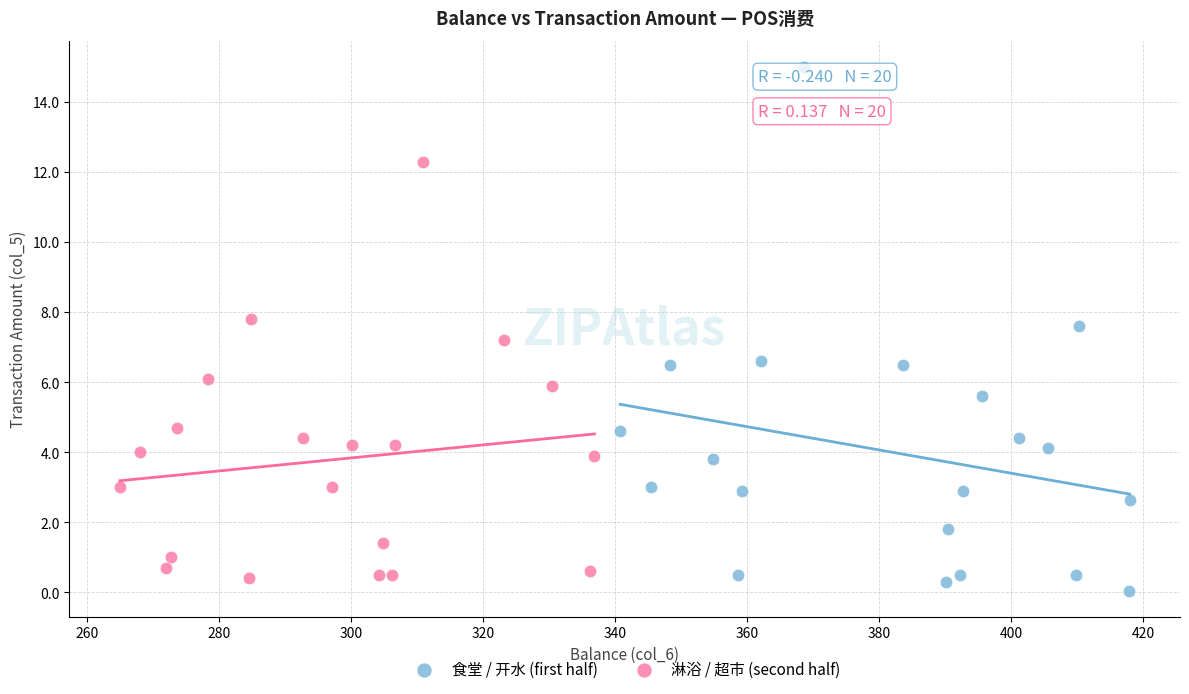

Which series reaches the maximum Y coordinate?

食堂 / 开水 (first half)